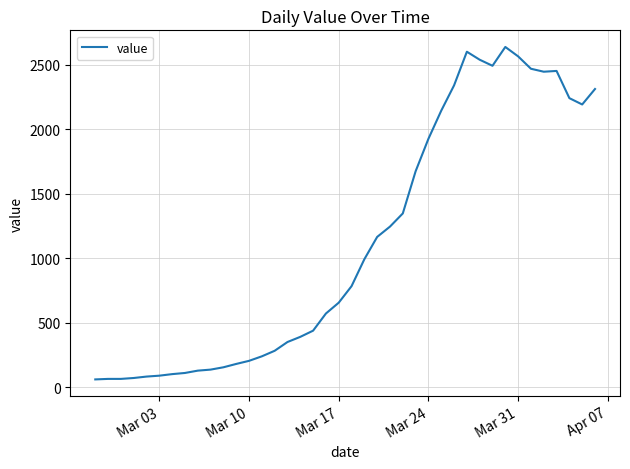

What is the greatest value displayed?

2639